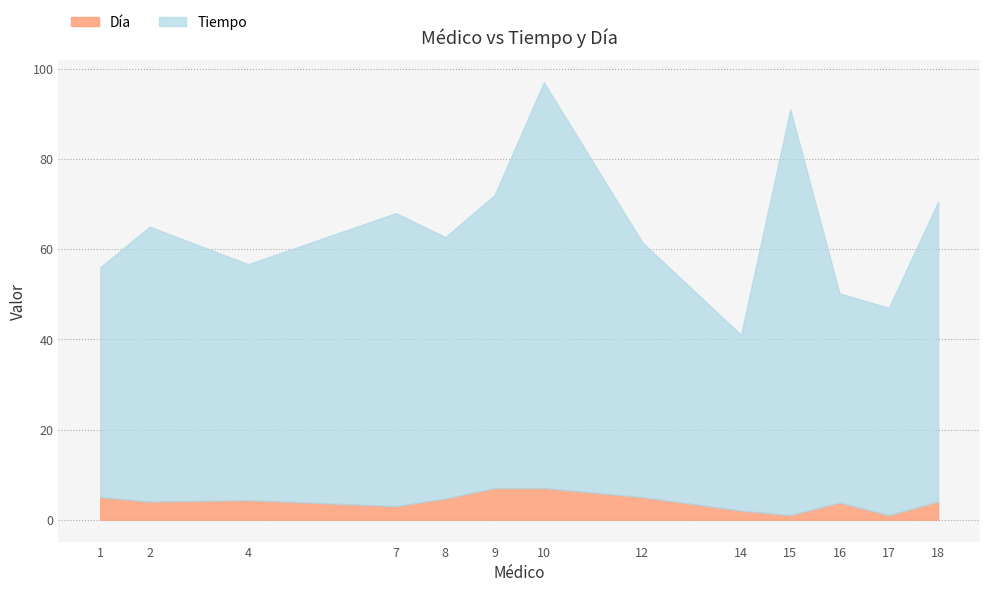

What is the minimum value shown in the chart?

1